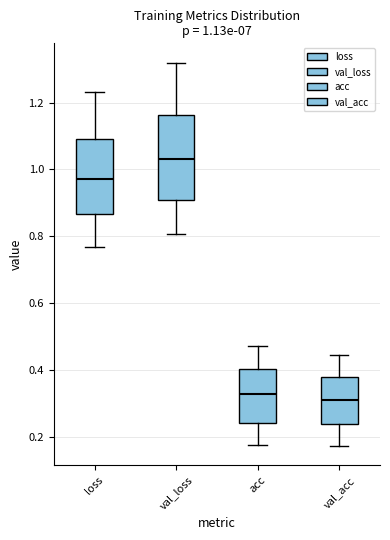

Which box's median line is the highest?

val_loss